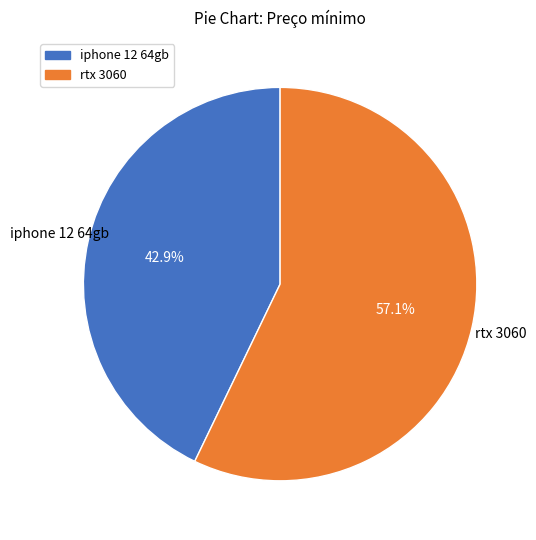

To the nearest percent, what is the difference between the largest and smallest slice percentages?

14%